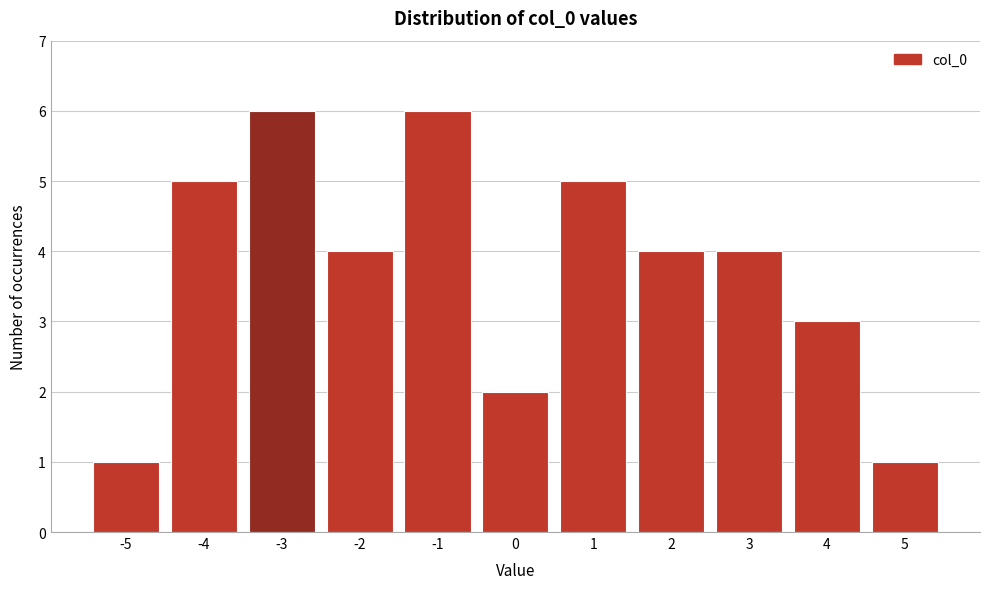

Reading left to right, list all the values displayed in this chart.

1	5	6	4	6	2	5	4	4	3	1